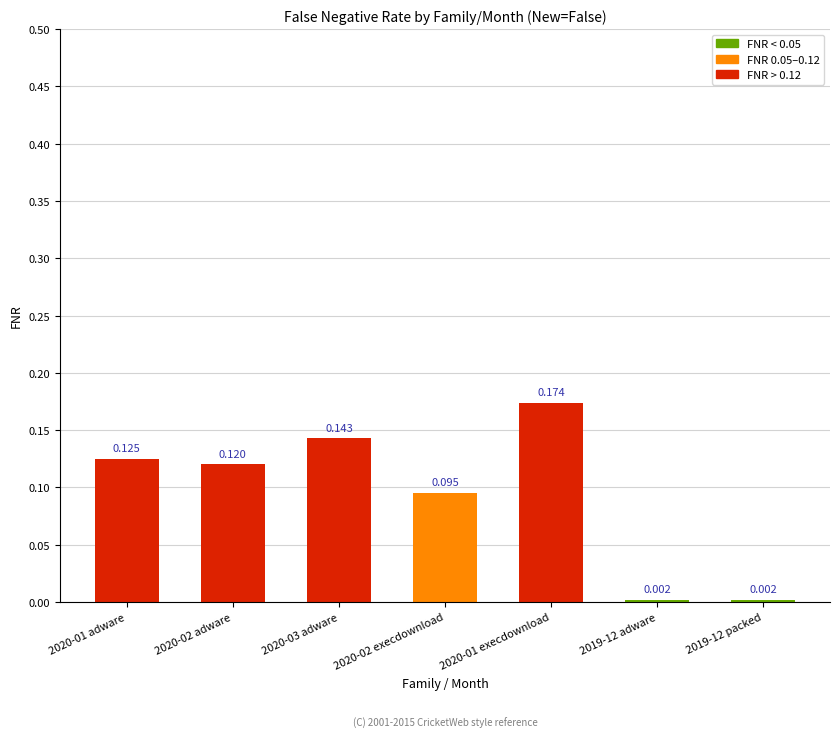

What is the average value?

0.1